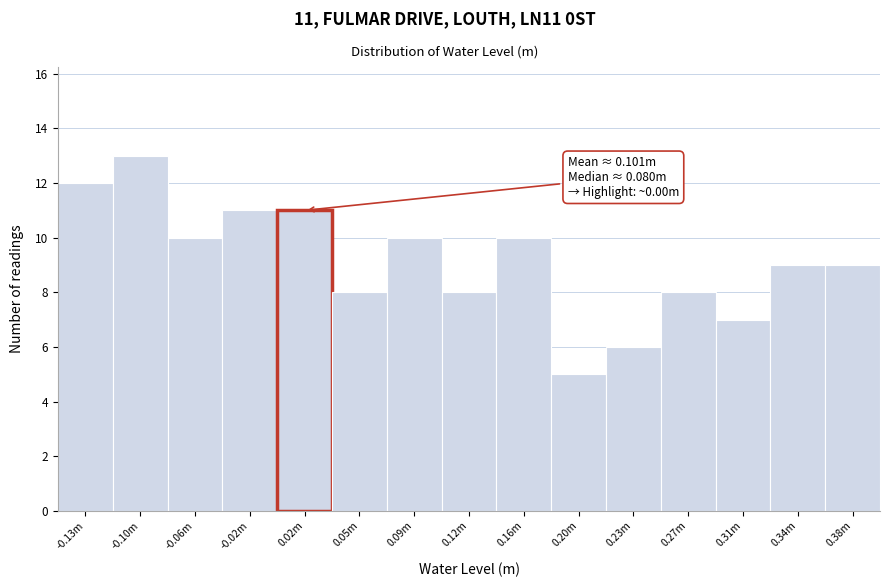

Reading left to right, what are all the values shown in this chart?

12	13	10	11	11	8	10	8	10	5	6	8	7	9	9